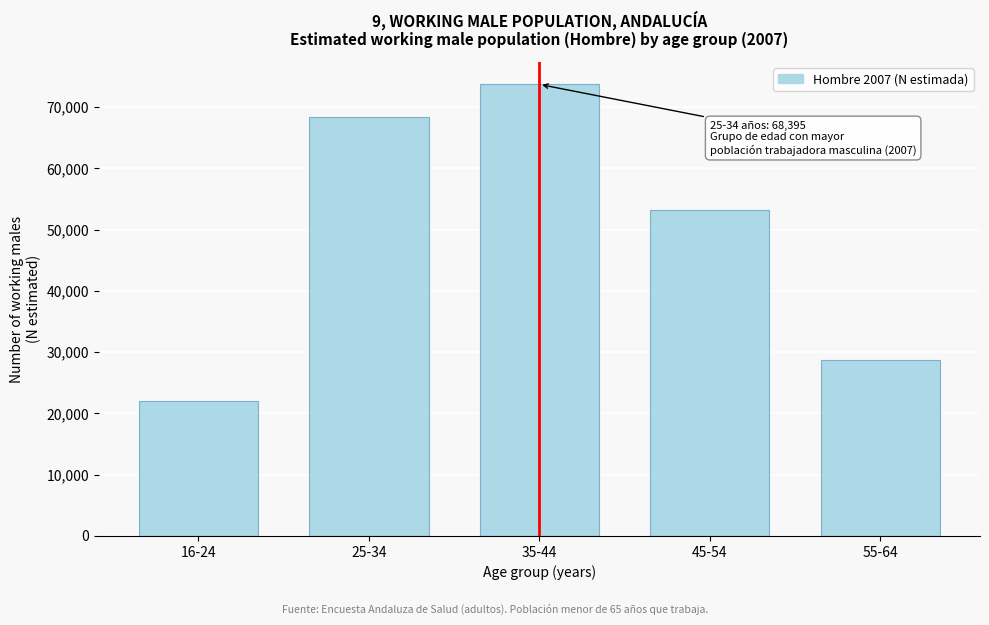

Reading left to right, what are all the values shown in this chart?

22059	68395	73696	53120	28642